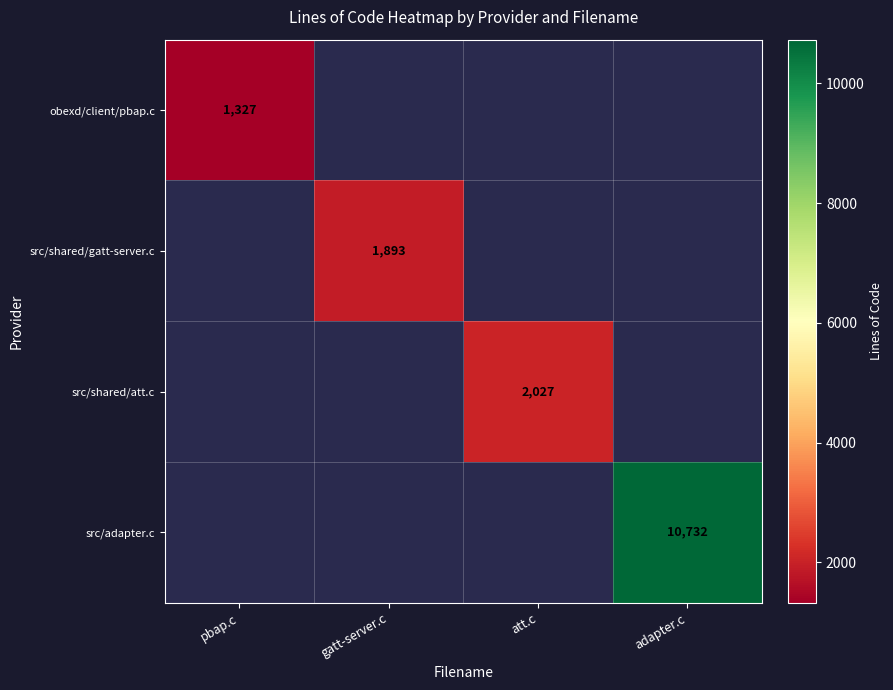

Between pbap.c and gatt-server.c, which is larger?

pbap.c